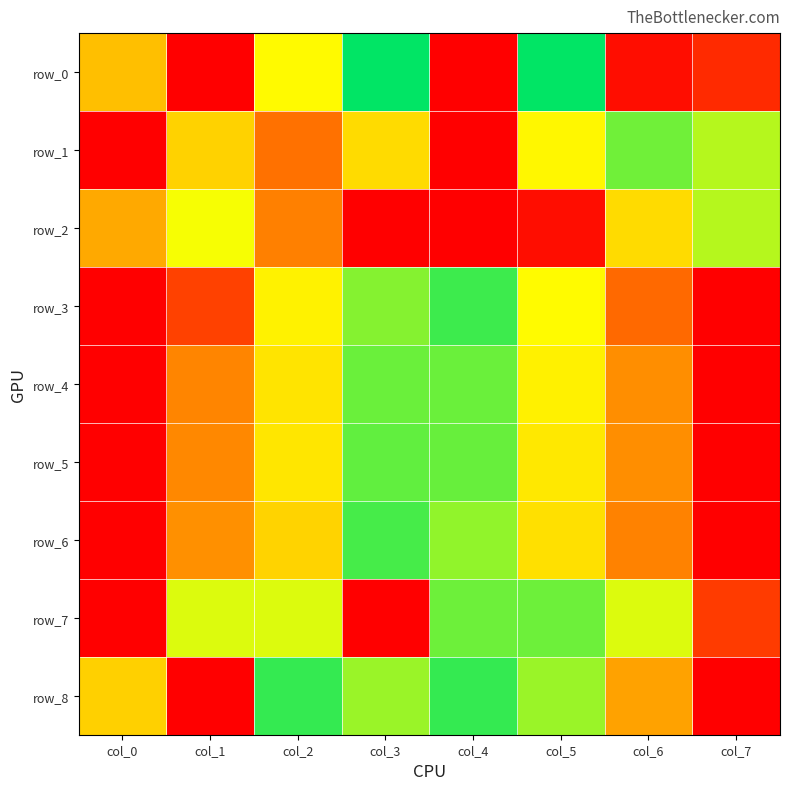

At which category is the sum across all series the highest?

col_0